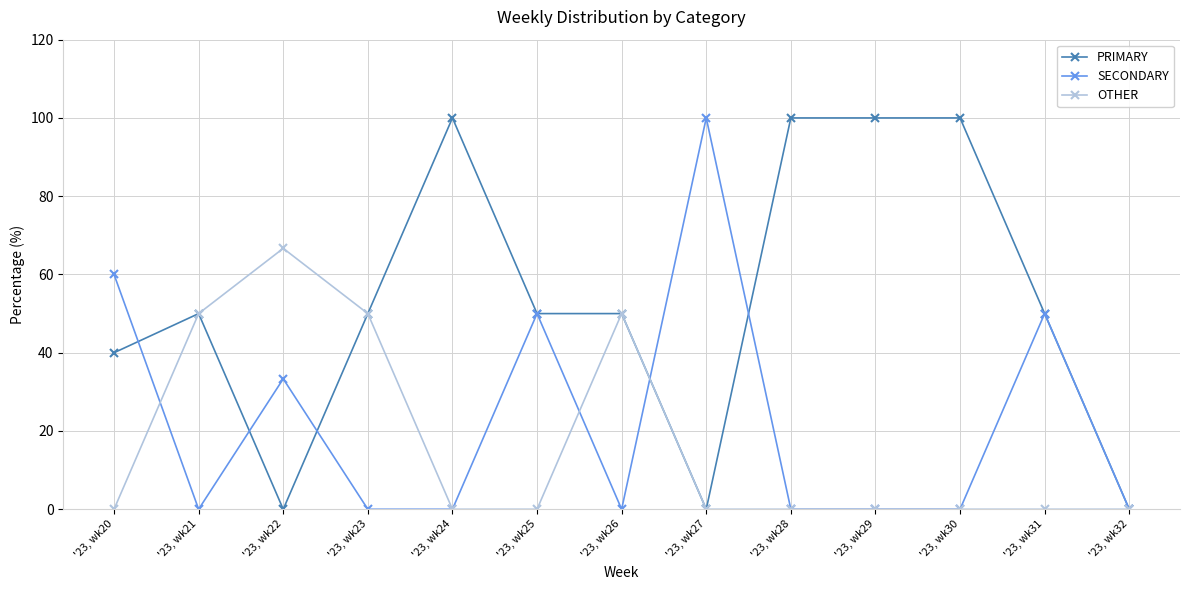

What is the maximum value shown in the chart?

100.0